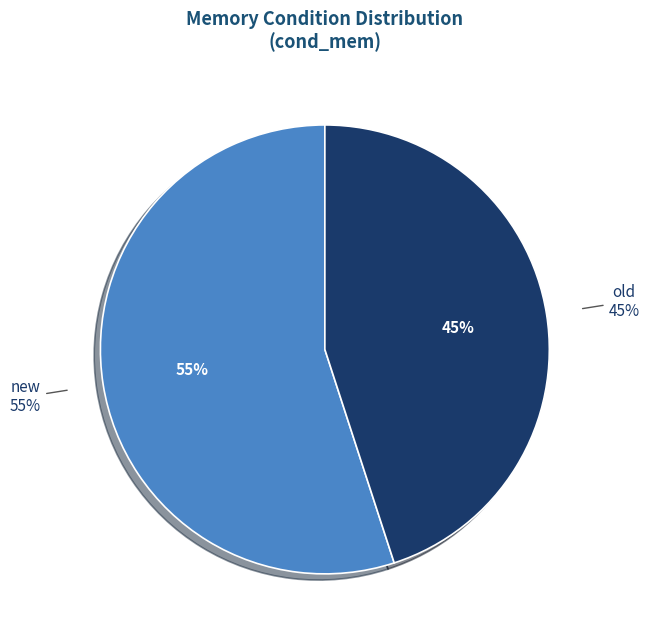

To the nearest percent, what percentage of the pie is new?

55%